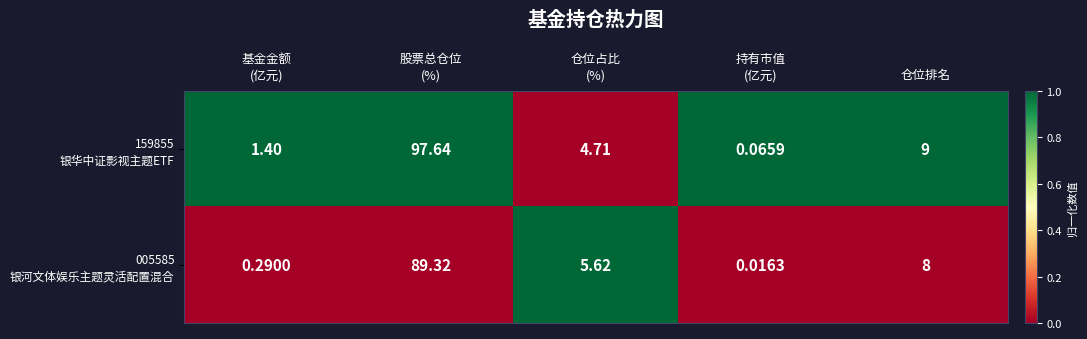

At how many categories does at least one series exceed 0?

5